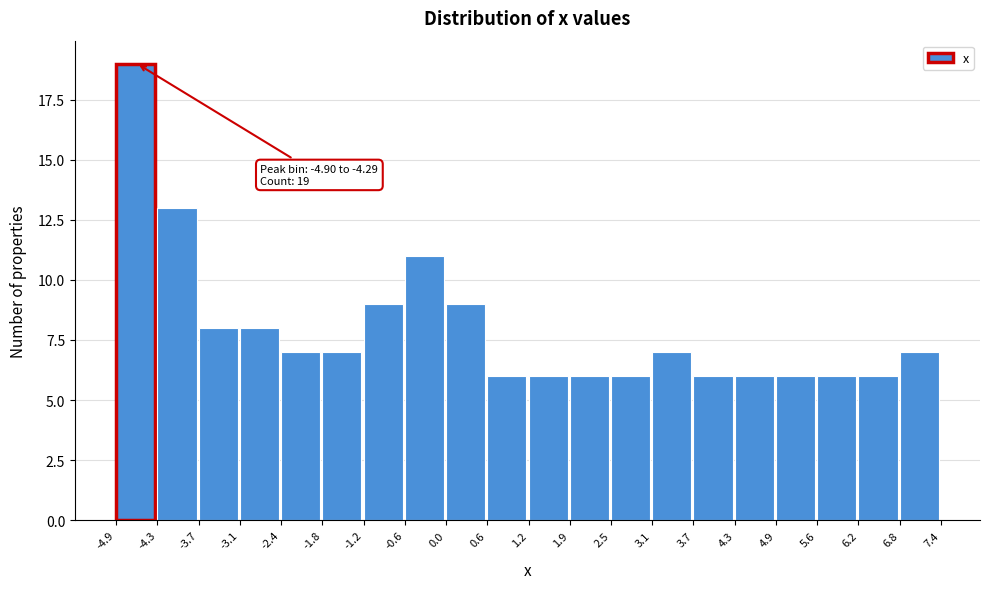

Over which range of the x-axis is the bar tallest?

-4.9 to -4.3